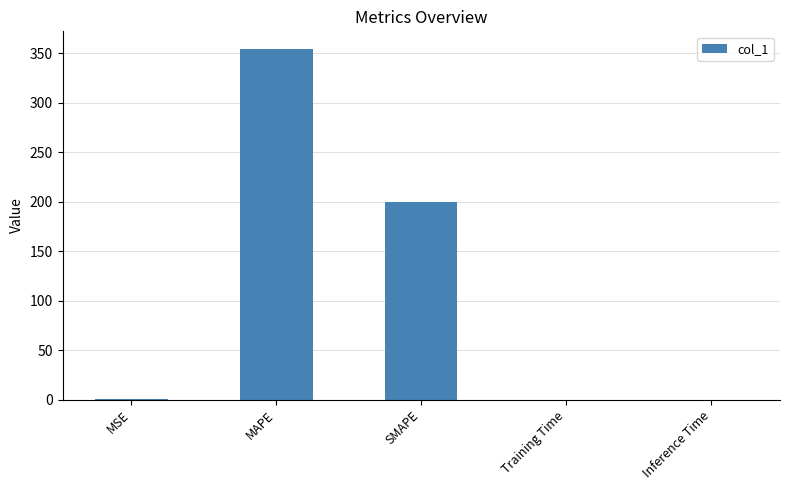

What is the difference between the values at MAPE and MSE?

354.2